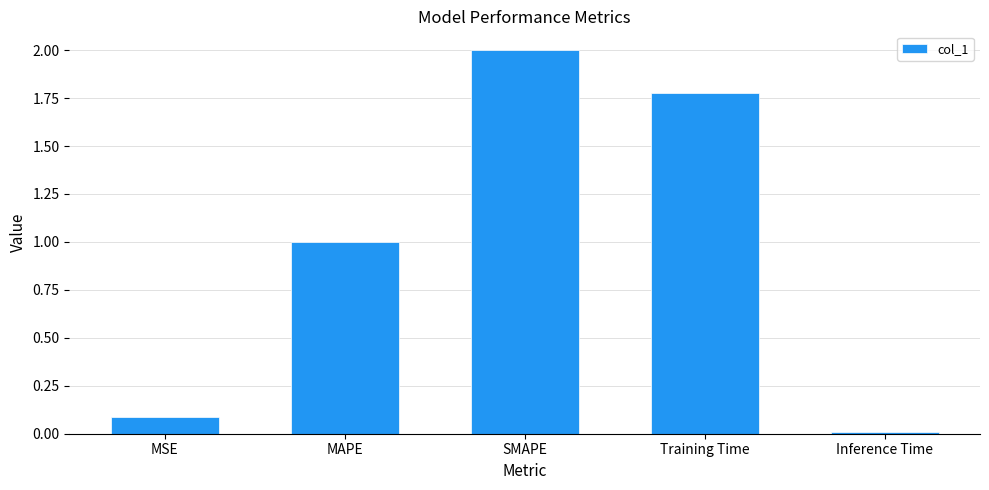

Approximately how many times larger is the value at SMAPE compared to Training Time?

1.1